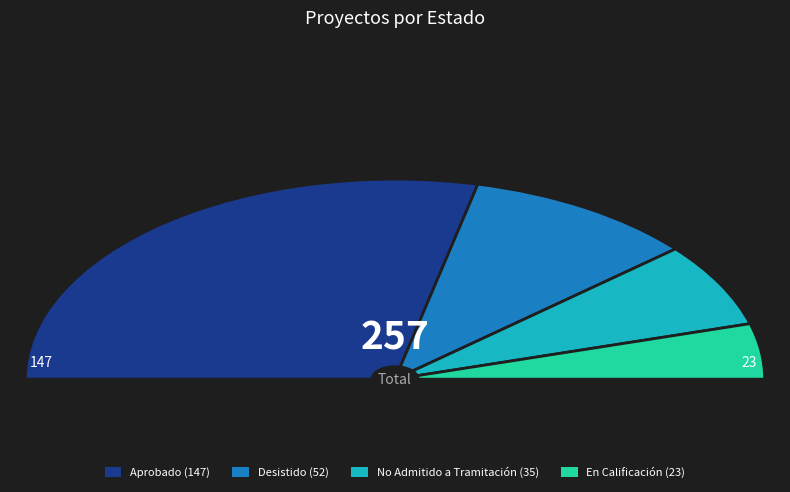

How many slices are in this pie chart?

4